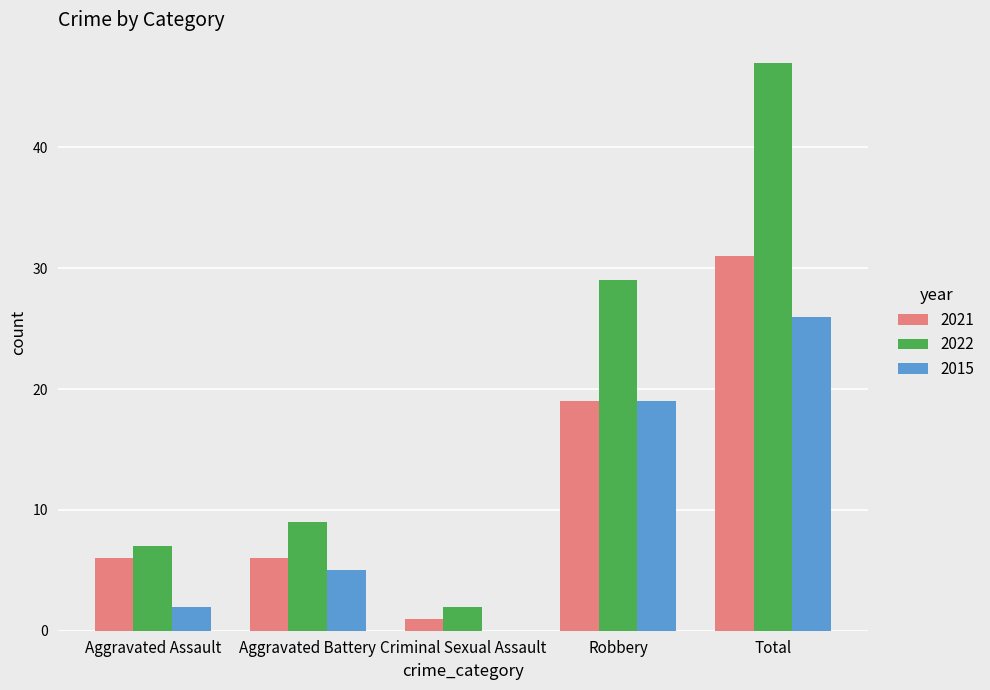

What is the total value across all series at Criminal Sexual Assault?

3